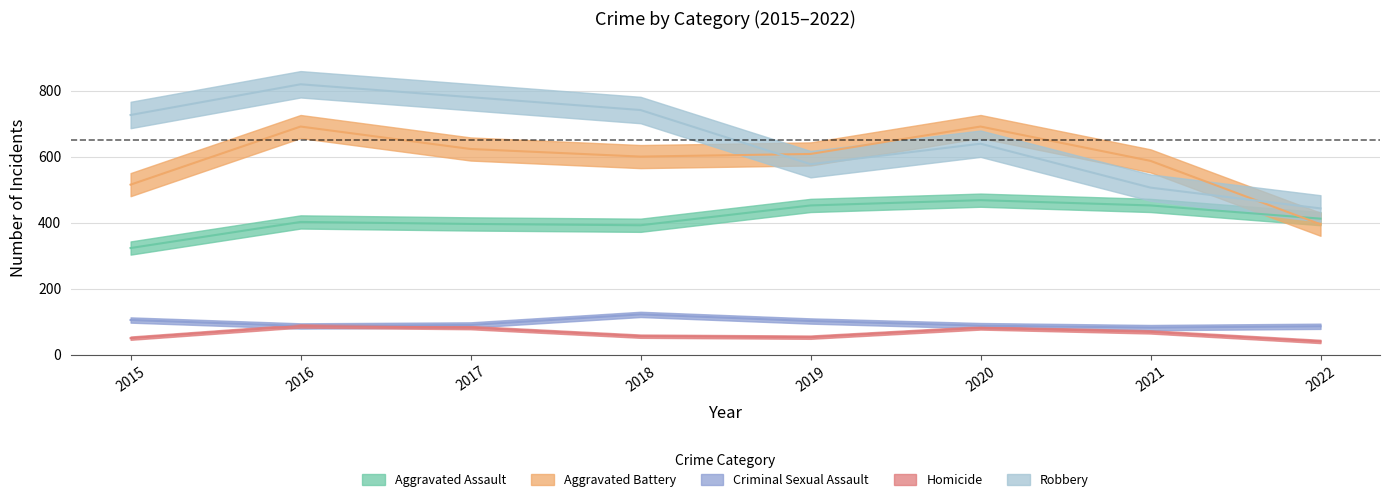

How many data points in Homicide are less than 69?

4